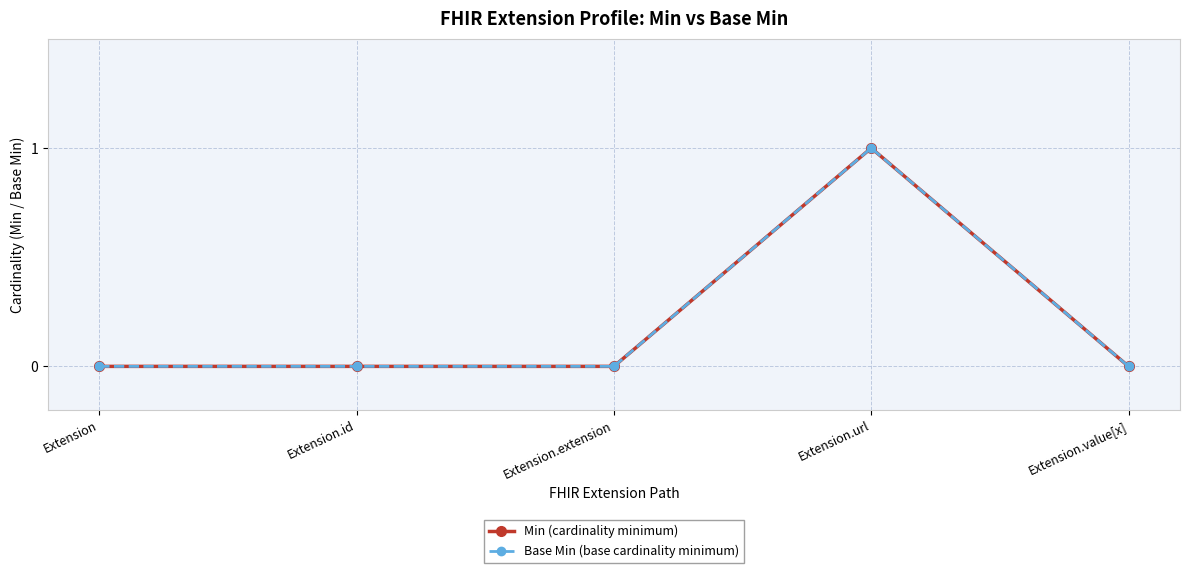

At Extension, list the series in order from largest to smallest.

Min (cardinality minimum), Base Min (base cardinality minimum)